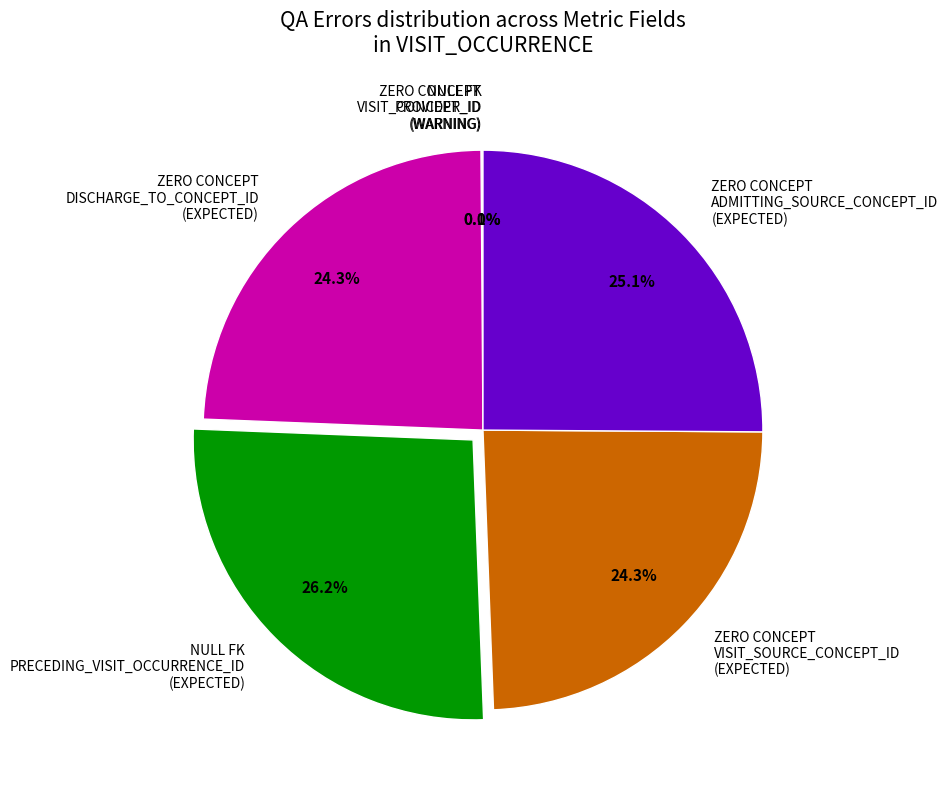

What is the ratio of the value at ZERO CONCEPT DISCHARGE_TO_CONCEPT_ID (EXPECTED) to the value at NULL FK PRECEDING_VISIT_OCCURRENCE_ID (EXPECTED)?

0.9